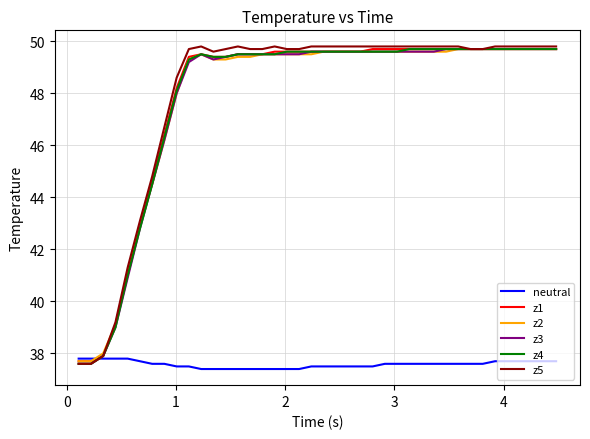

Which series has the largest range (max minus min)?

z5